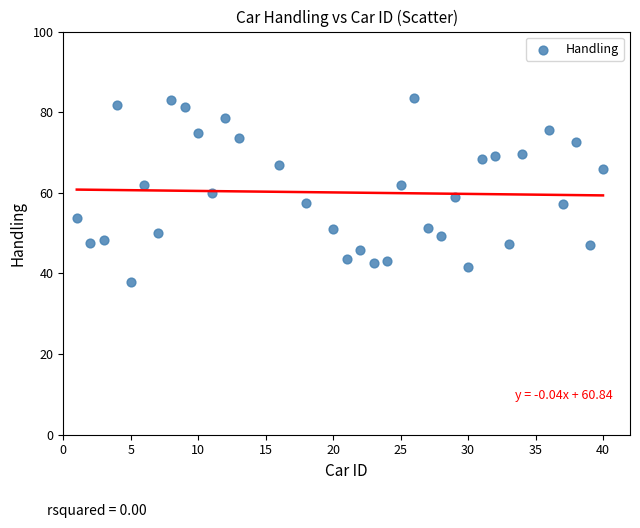

What is the range of X values (max minus min)?

39.0